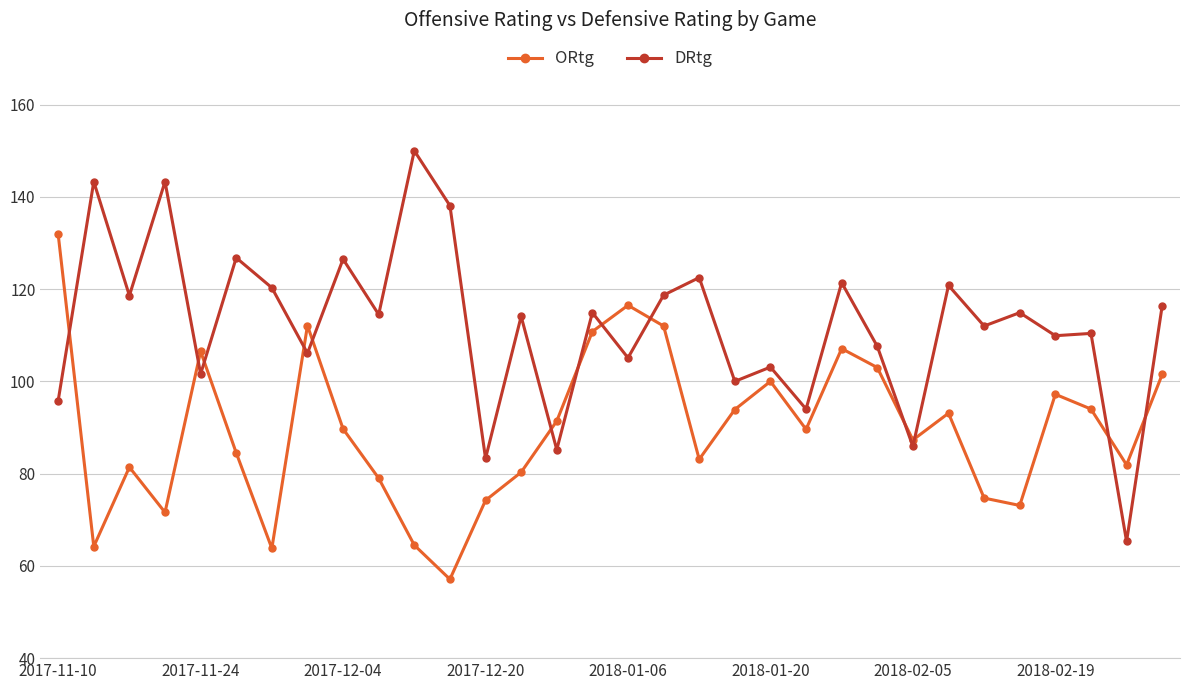

What is the greatest value displayed?

150.0